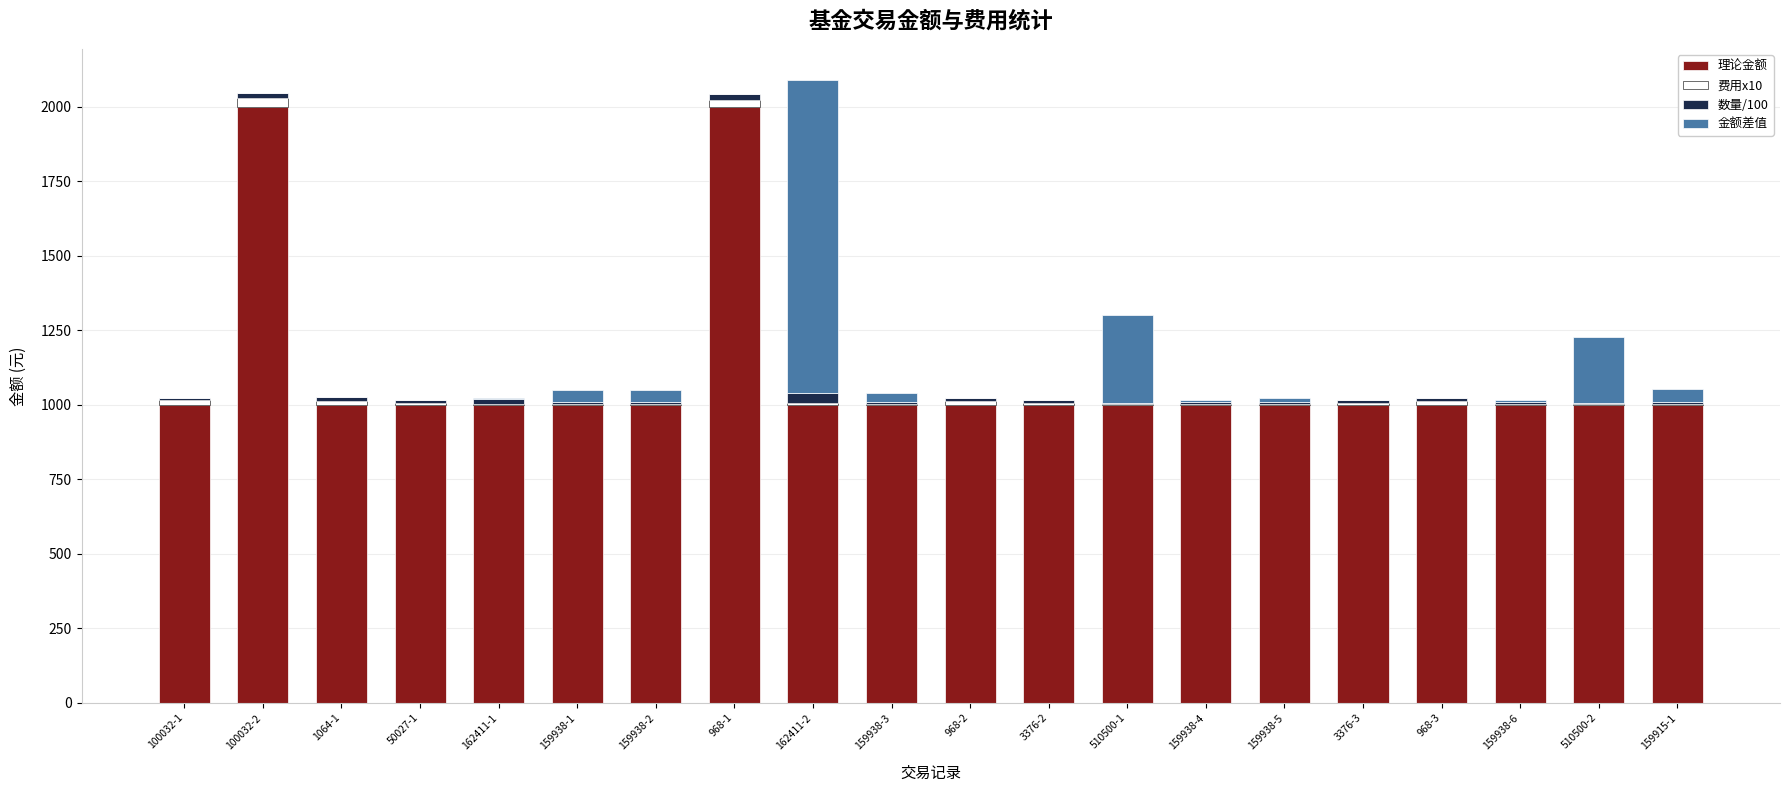

Which series has the largest total across all categories?

理论金额